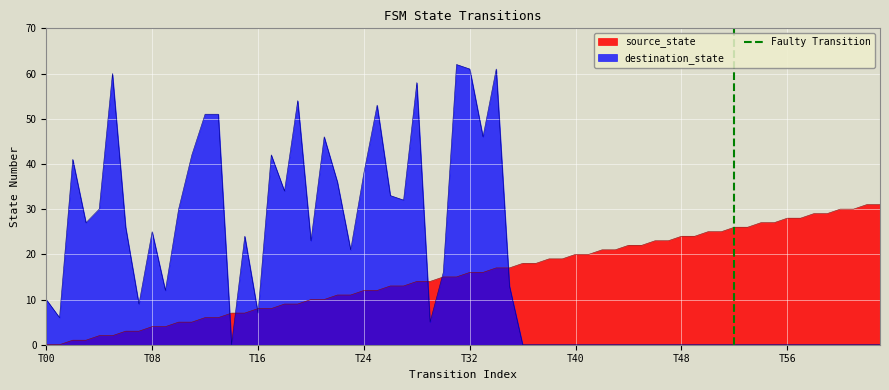

The value of source_state at T16 is 8. True or false?

True